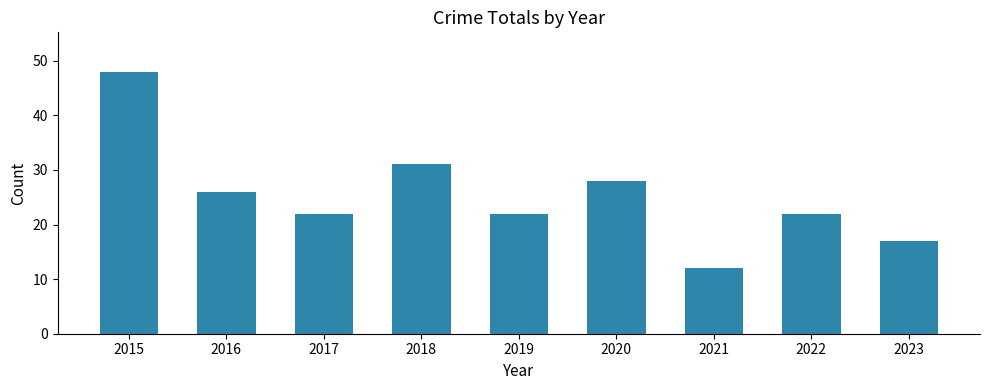

Which has a higher value, 2020 or 2016?

2020